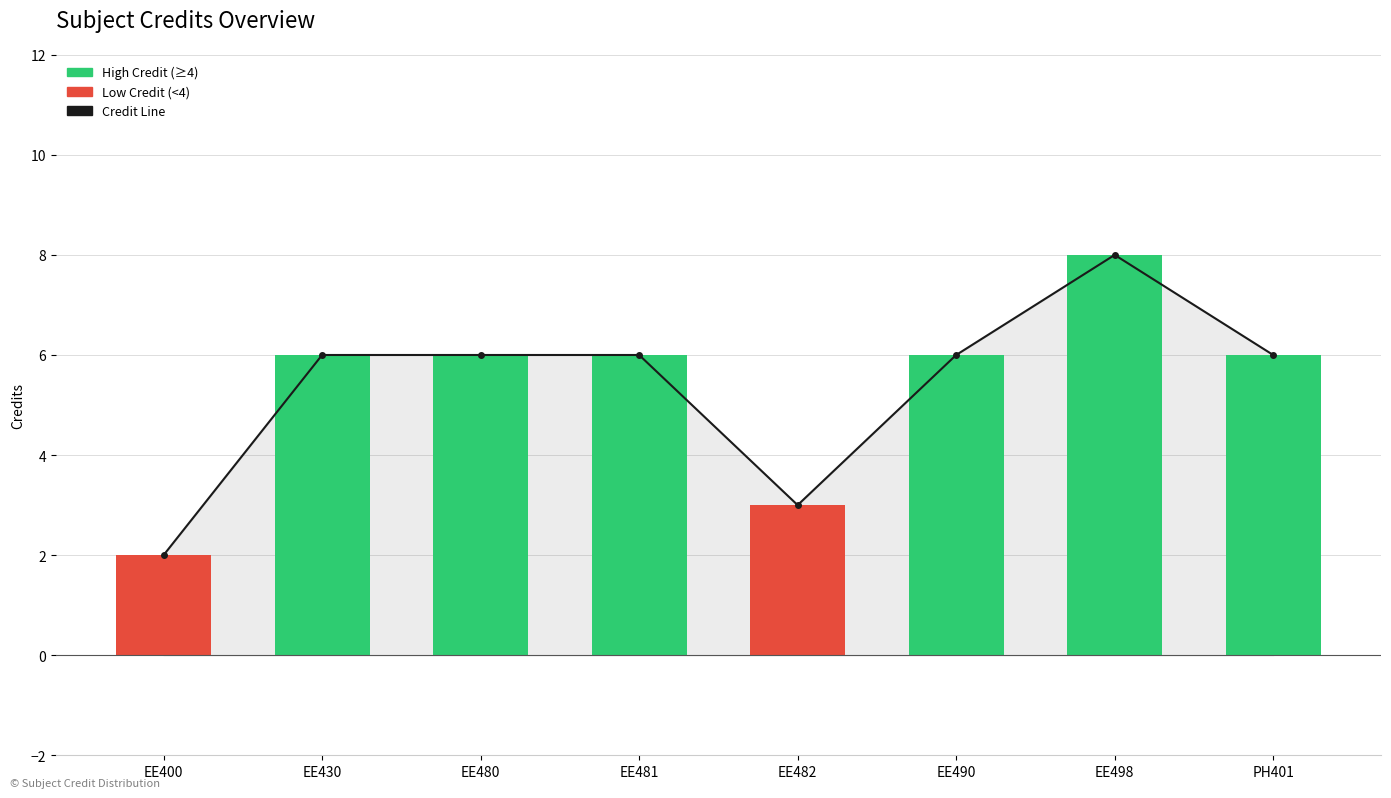

What is the value of the 8th bar from the left?

6